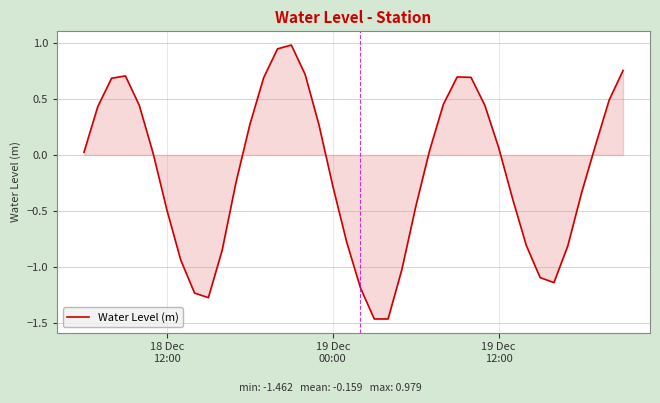

What is the difference between the maximum and minimum values?

2.4